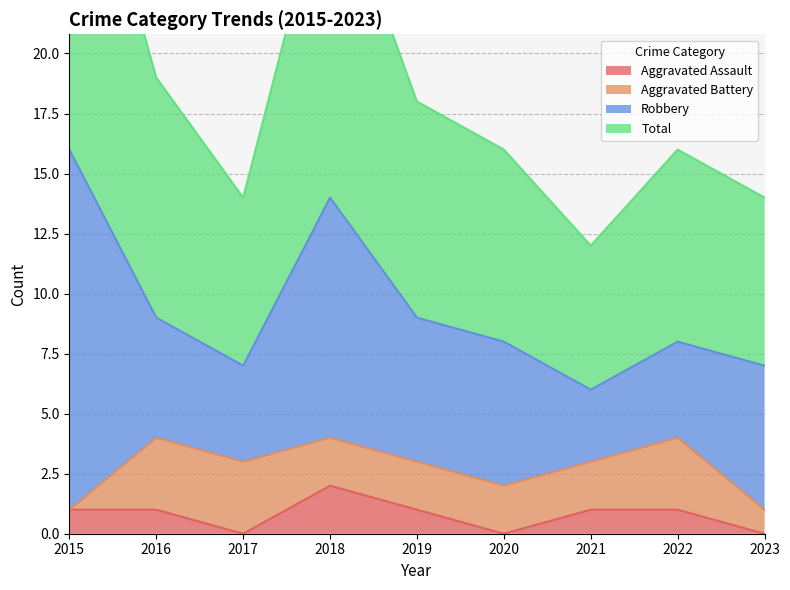

How many values in the Aggravated Assault series exceed 1?

1